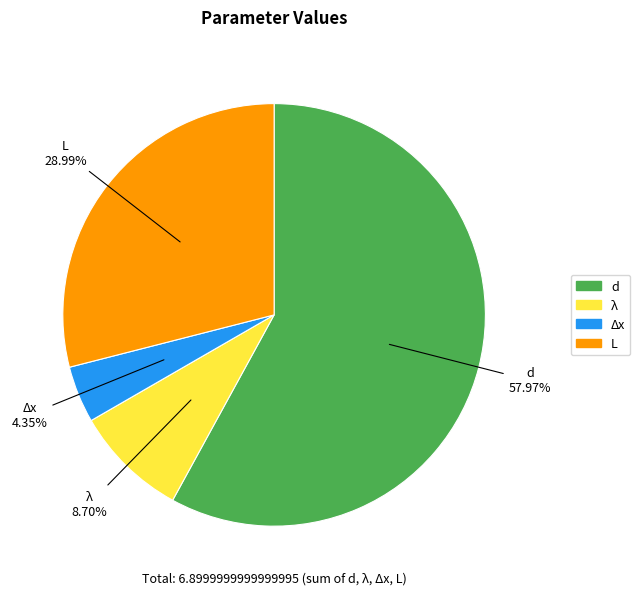

Is there a majority slice in this chart?

Yes